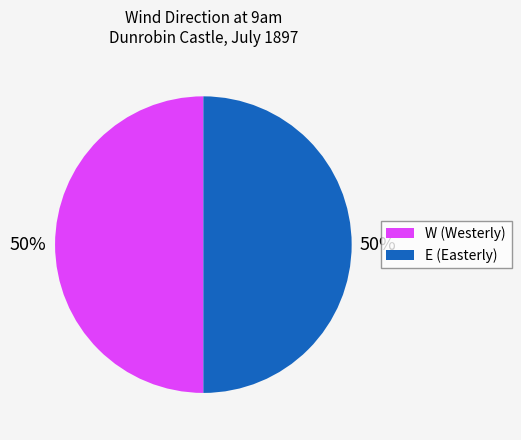

To the nearest percent, what is the combined percentage of W (Westerly) and E (Easterly)?

100%